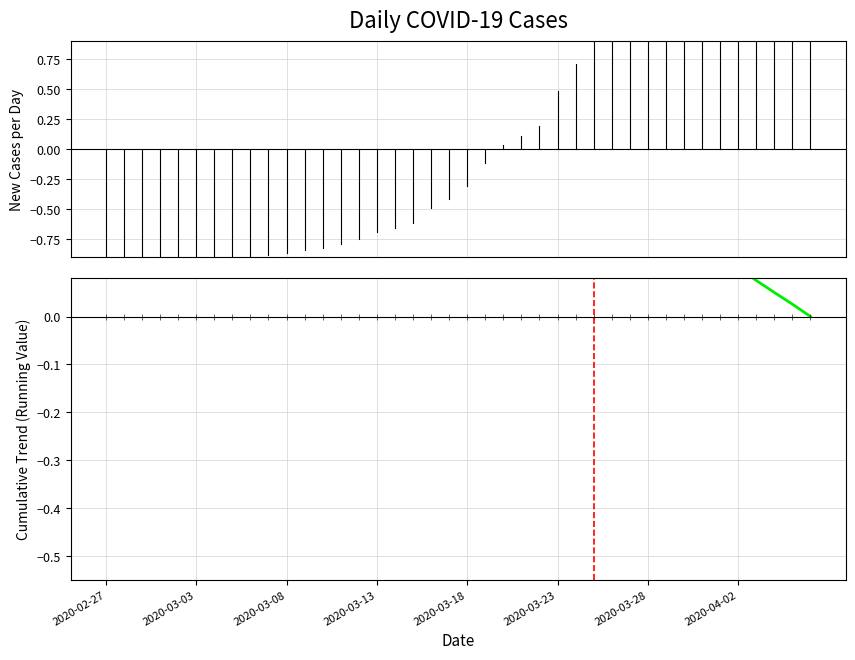

True or false: there are more than 0 points higher than both neighbors.

False